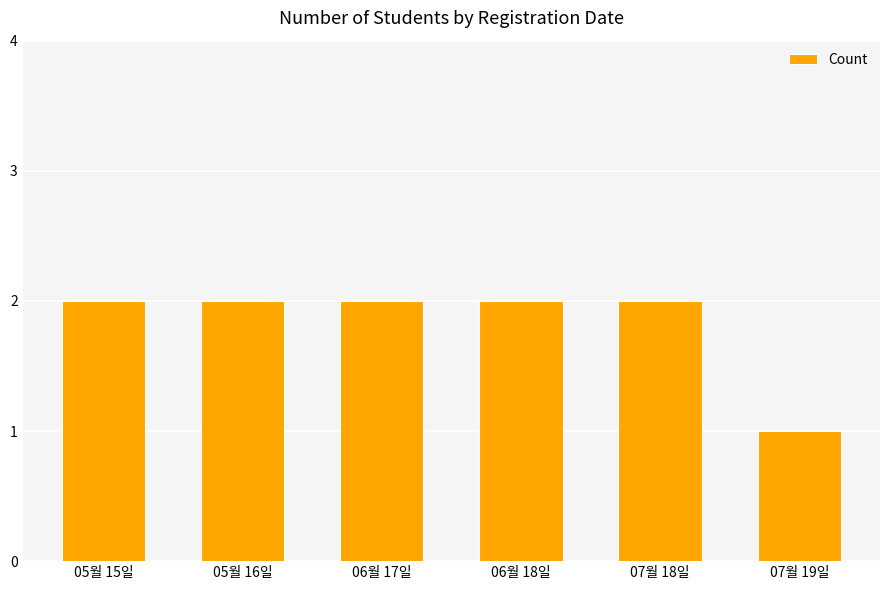

What is the sum of the values at 05월 16일 and 06월 17일?

4